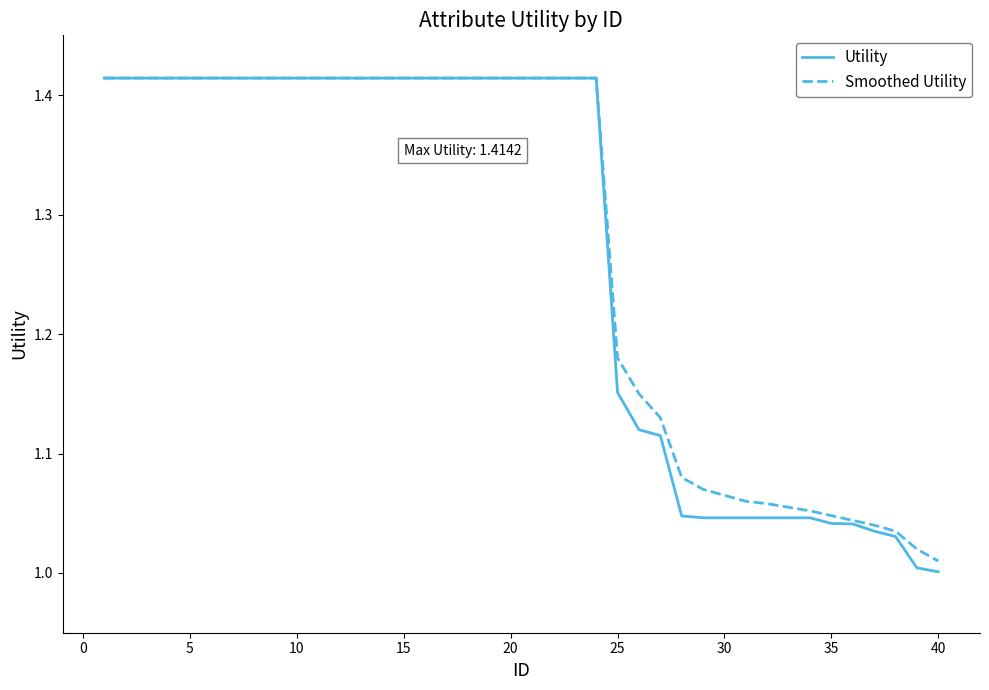

Which series has the largest range (max minus min)?

Utility